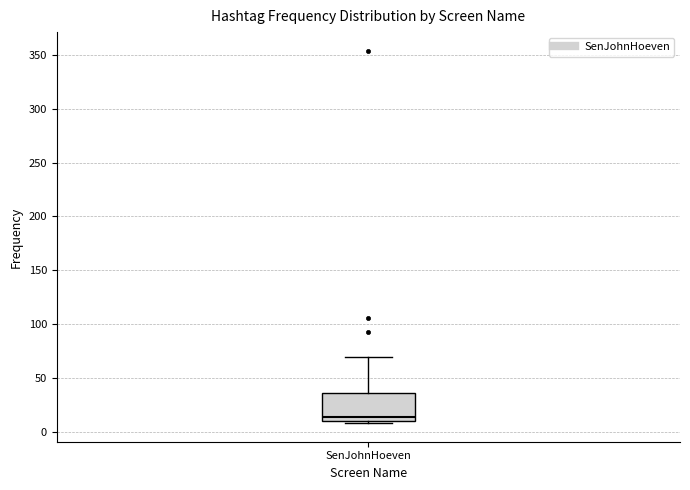

Read this box plot against the y-axis: the position of the median line, the range covered by the box, and the ends of both whiskers. The values are not printed on the chart, so give them approximately, as read against the axis.

median 15, box 10 to 35, whiskers 10 (just below the box's lower edge) to 70